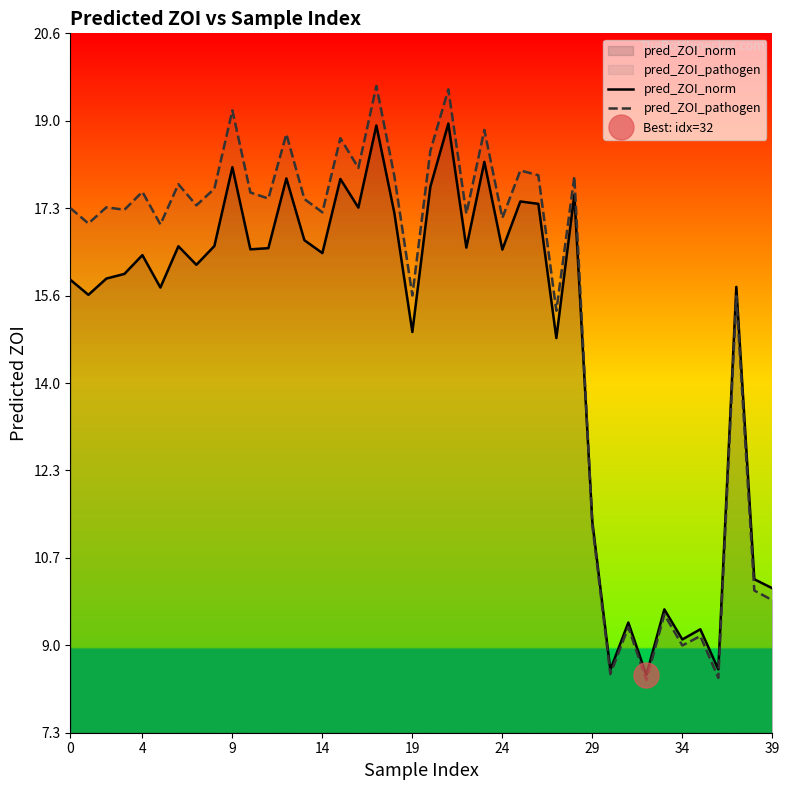

Which label corresponds to the smallest value in the chart?

32